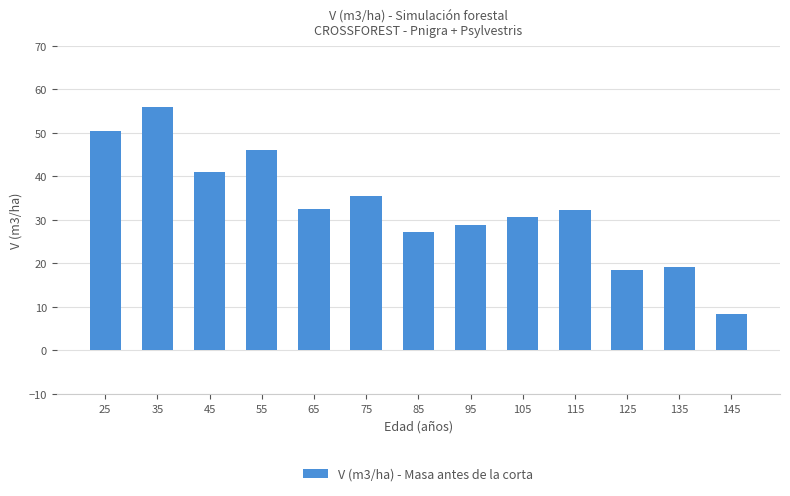

What is the change in value from 75 to 105?

-4.8